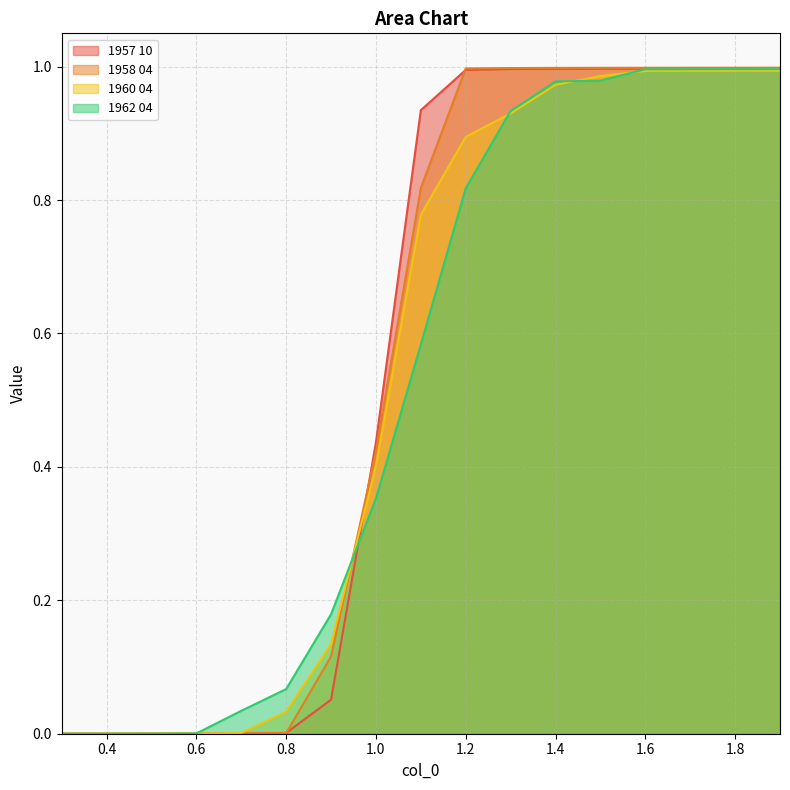

How many lines are shown in the chart?

4